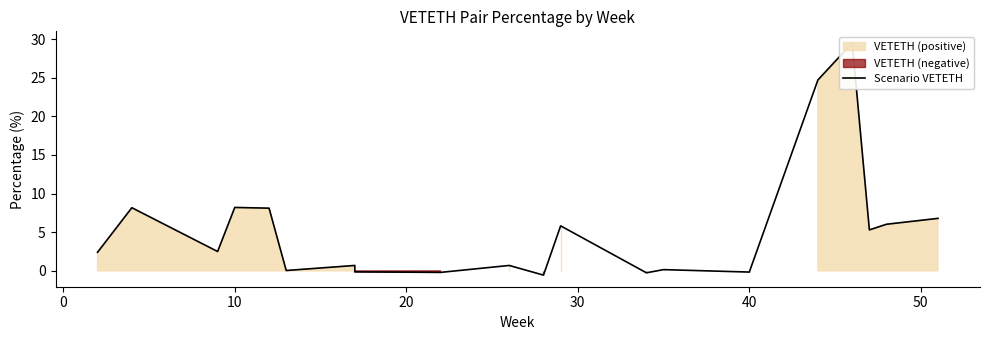

How many interior local valleys (lower than both neighbors) does the data have?

7